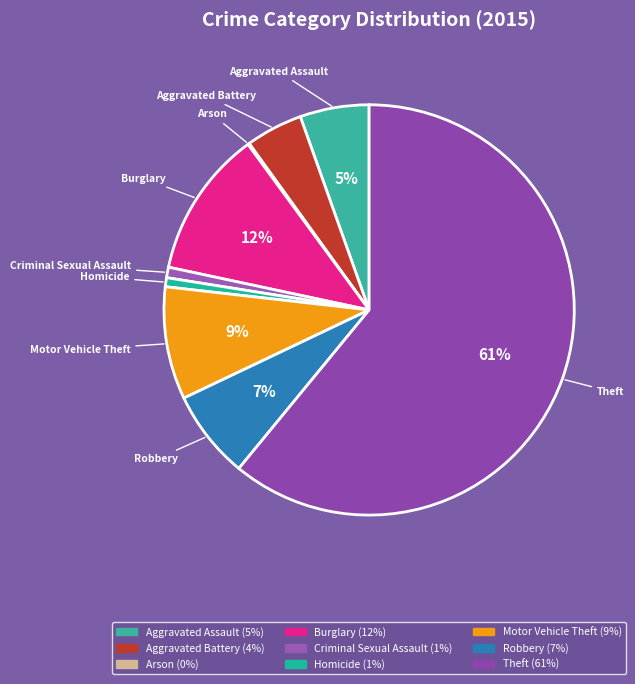

Which slice is the largest?

Theft